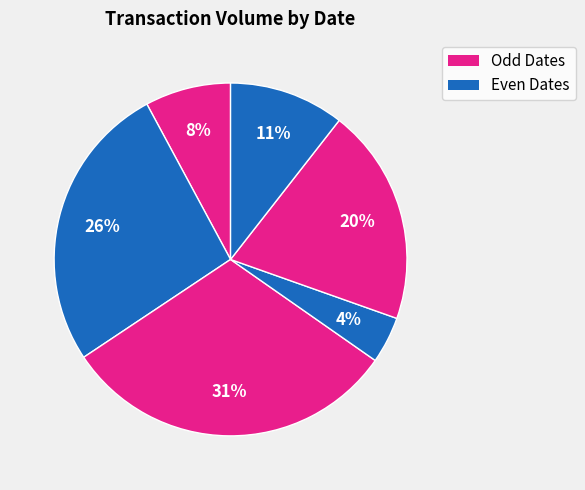

Count the number of slices in the pie.

6